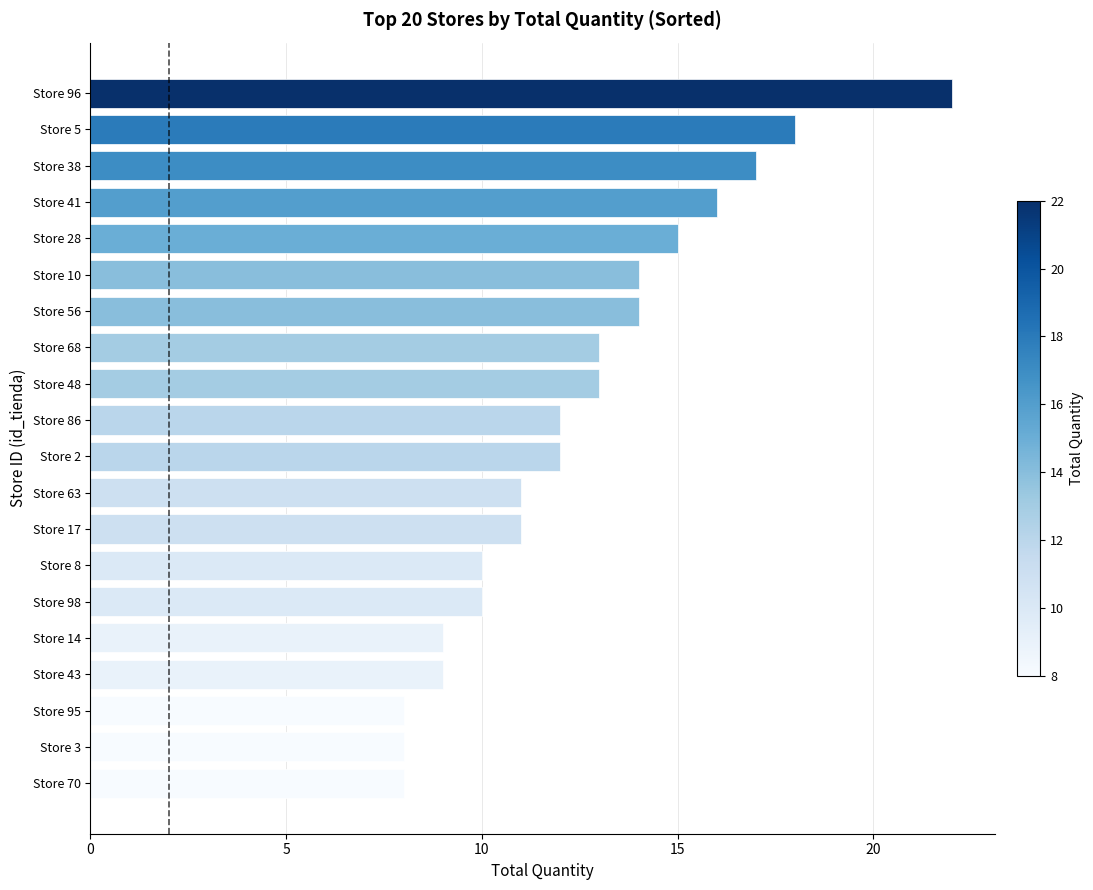

What is the greatest value displayed?

22